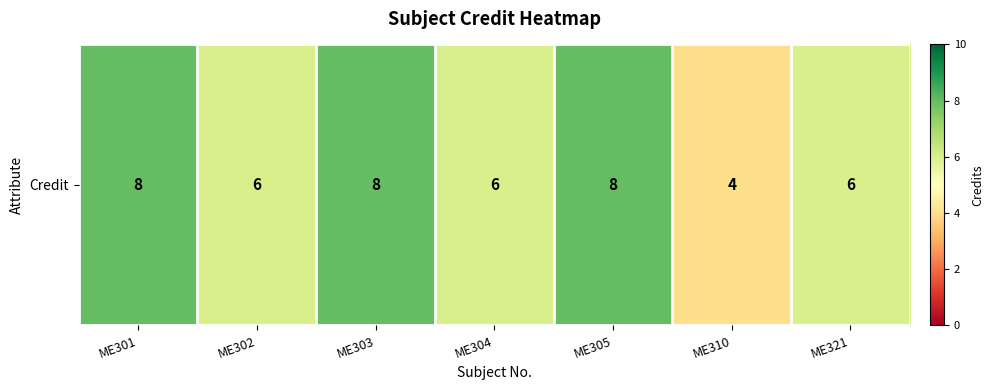

Approximately how many times larger is the value at ME303 compared to ME302?

1.3